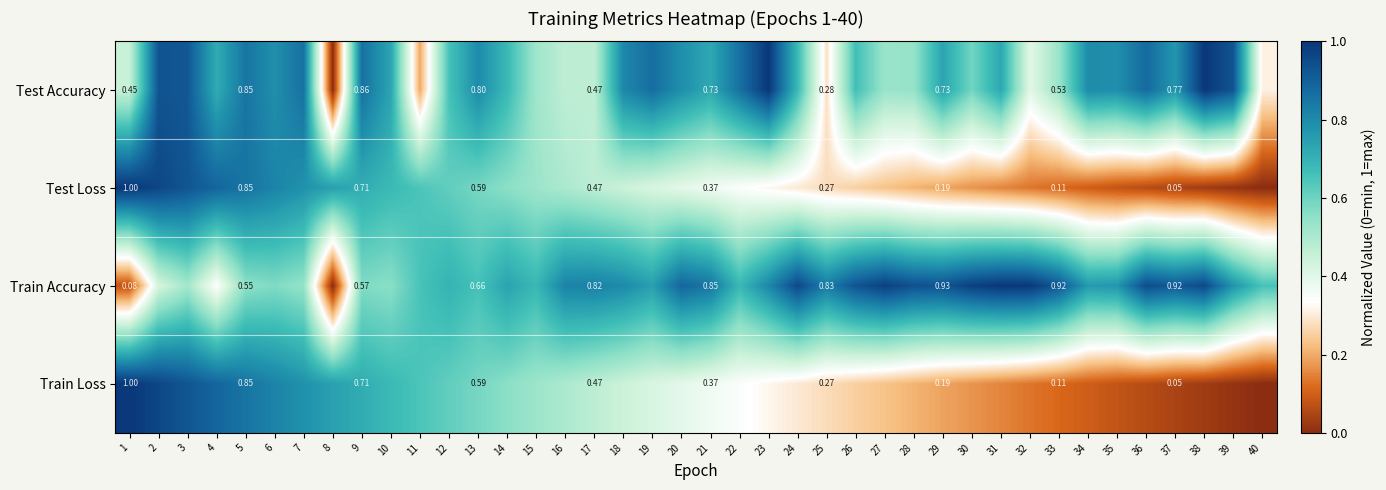

The value of Test Loss at 8 is 0.7. True or false?

True